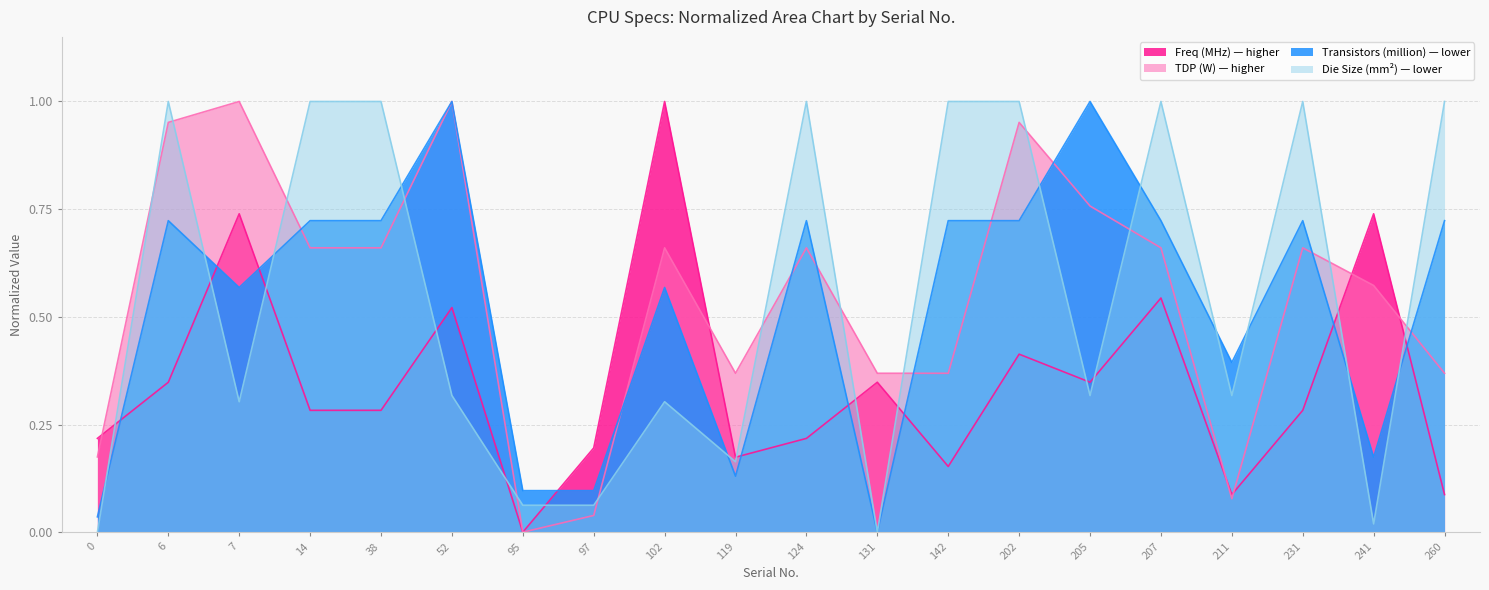

Which series has the largest range (max minus min)?

Freq (MHz)